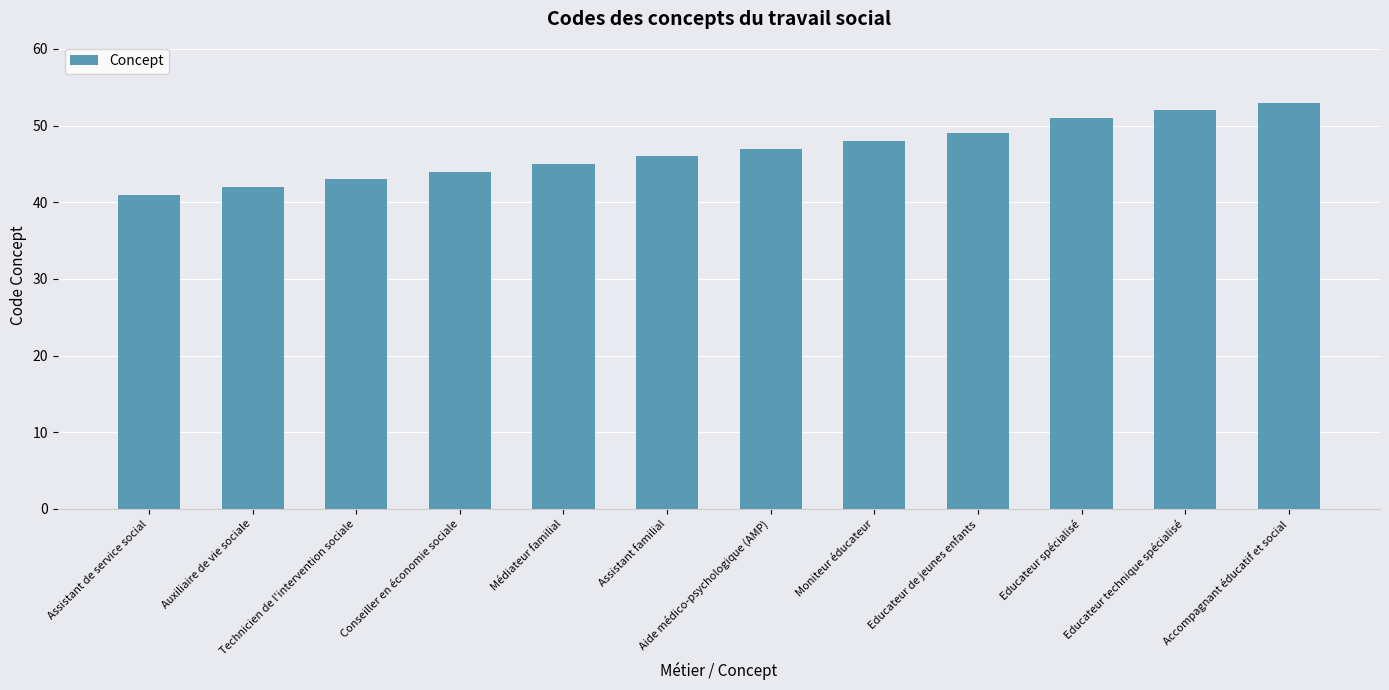

Reading left to right, what are all the values shown in this chart?

41	42	43	44	45	46	47	48	49	51	52	53